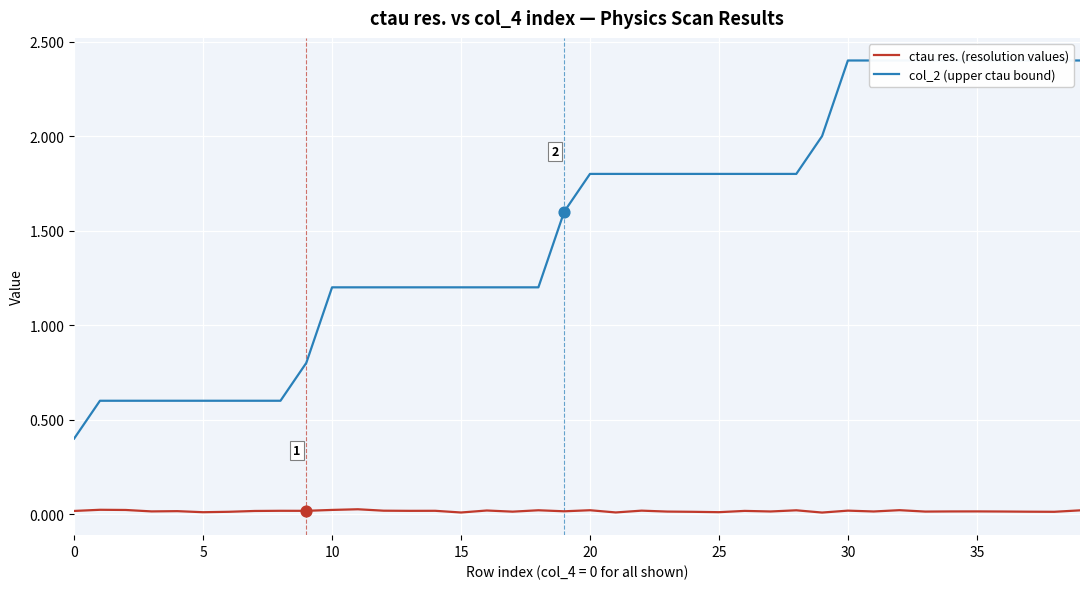

Which series contains the lowest Y value?

ctau res. (resolution values)